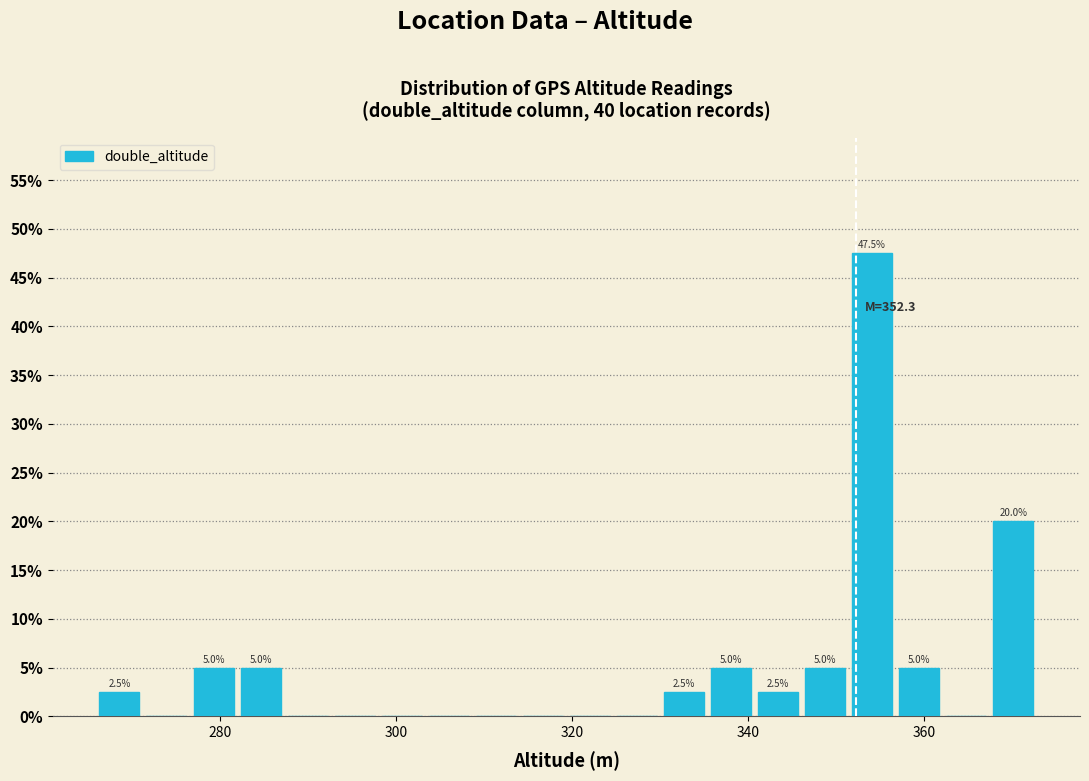

Around what value on the x-axis is the tallest bar? Give the approximate position of its centre, as read against the axis.

354